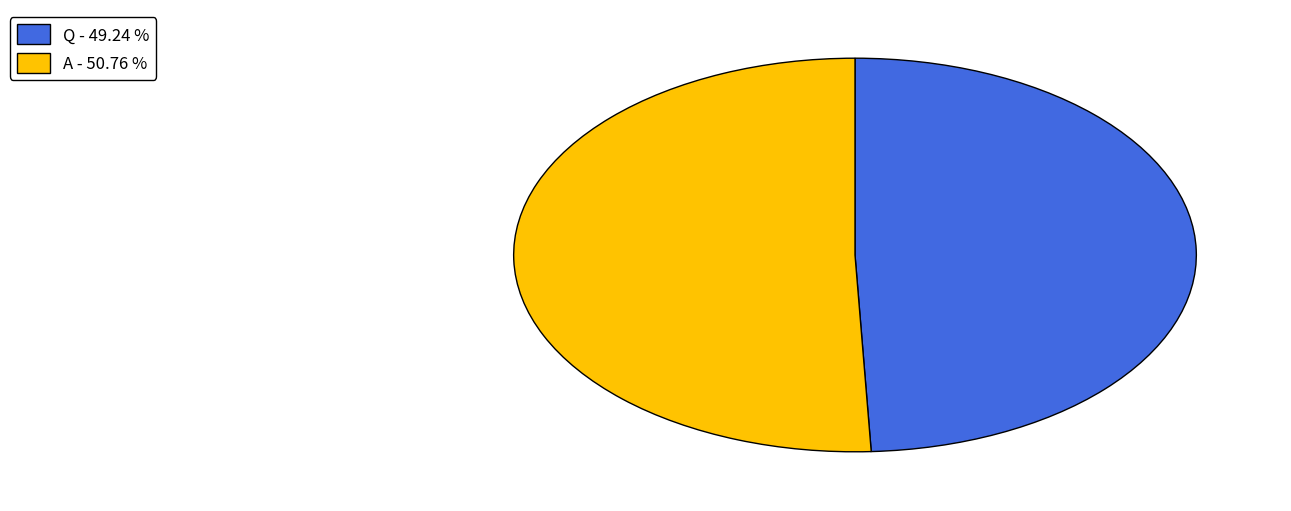

Approximately how many times larger is the value at A - 50.76 % compared to Q - 49.24 %?

1.0